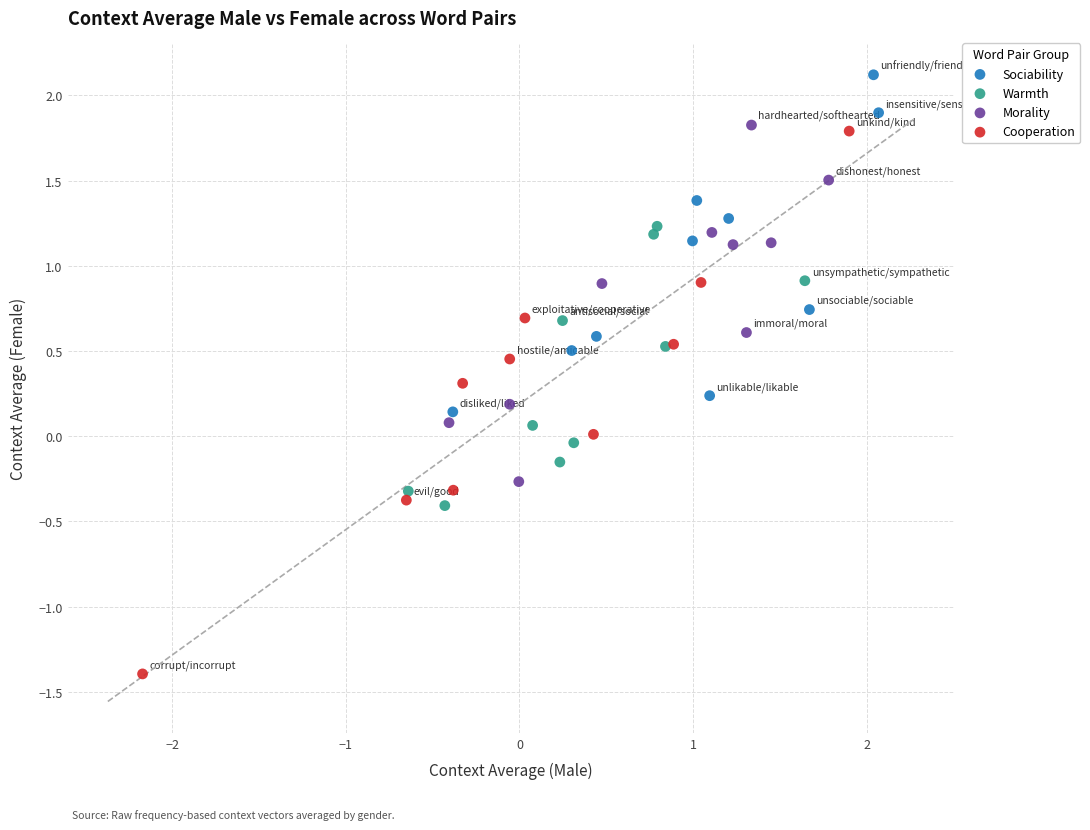

Which series has the largest Y range (max minus min)?

Cooperation